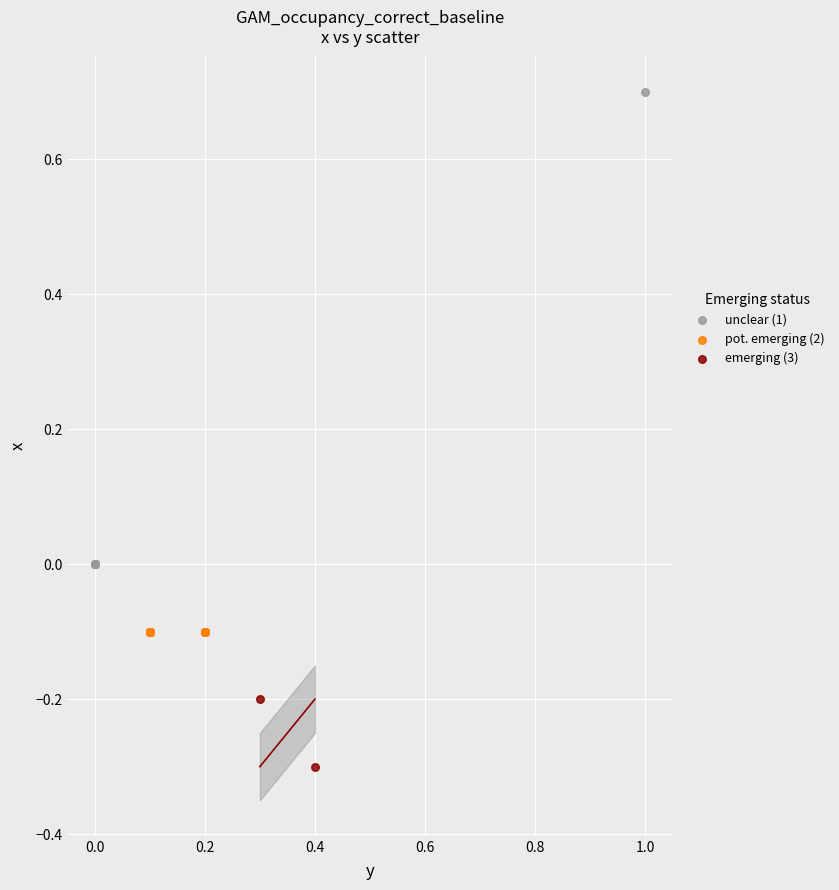

What are all the series names shown in the legend?

unclear (1), pot. emerging (2), emerging (3)